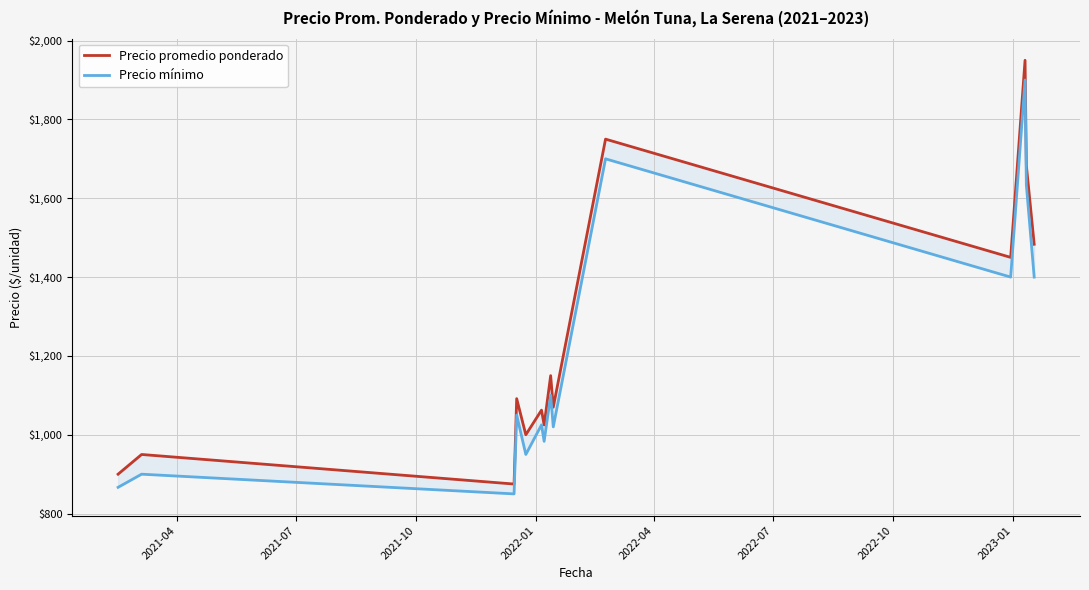

In Precio mínimo, how many points are lower than both neighbors (excluding endpoints)?

5